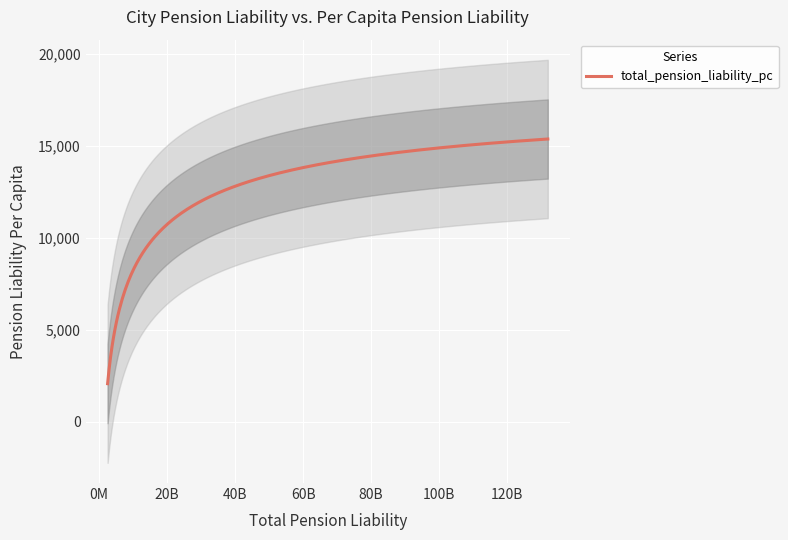

What is the lowest value of the total_pension_liability_pc series?

2062.7